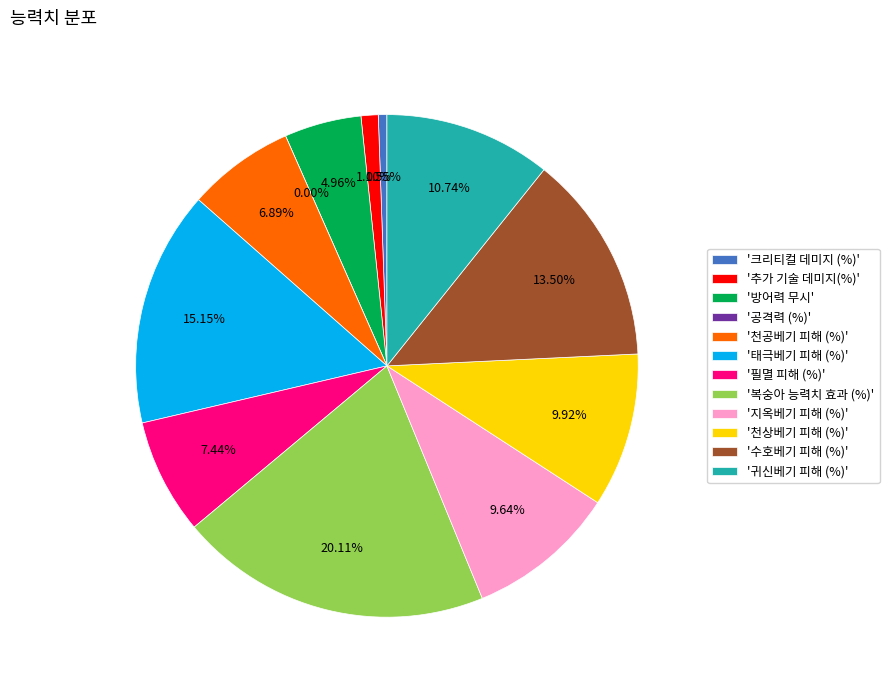

What is the change in value from 방어력 무시 to 천공베기 피해 (%)?

+7